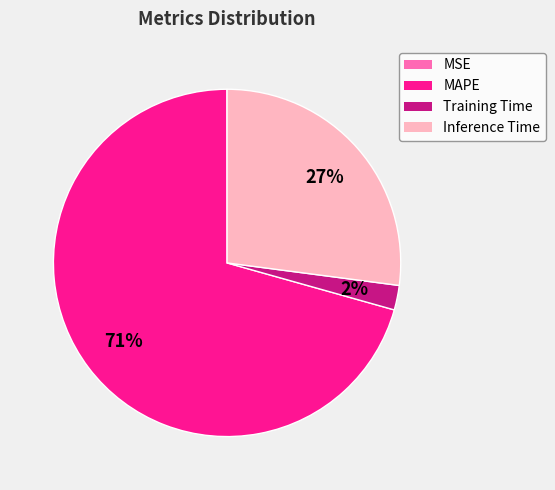

To the nearest percent, what is the combined percentage of Training Time and Inference Time?

29%